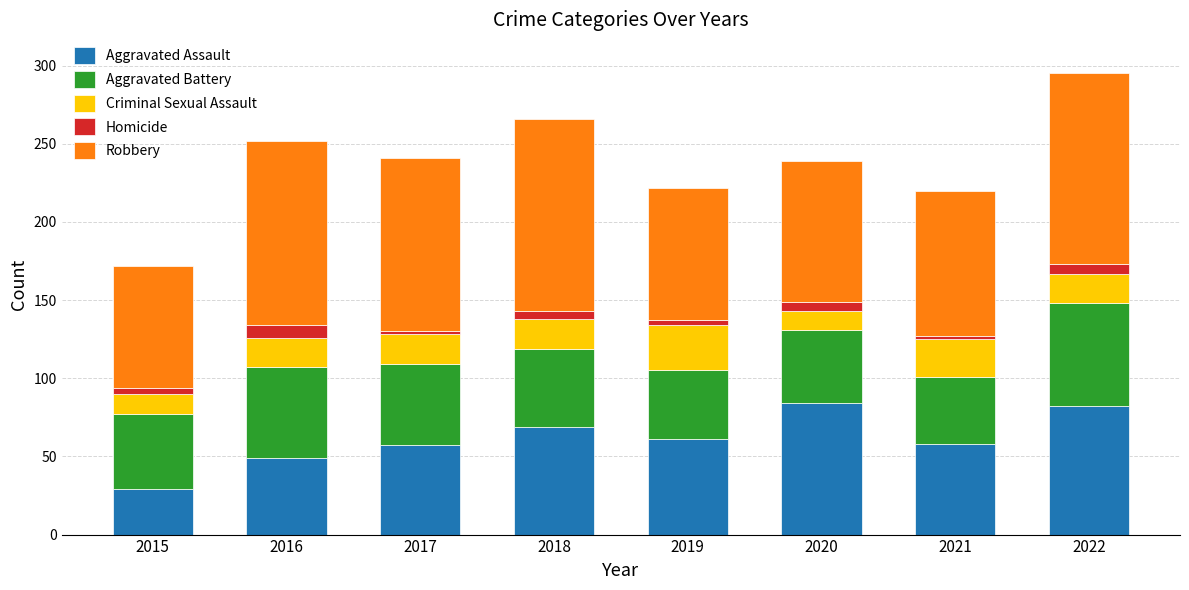

What is the minimum value for Aggravated Assault?

29